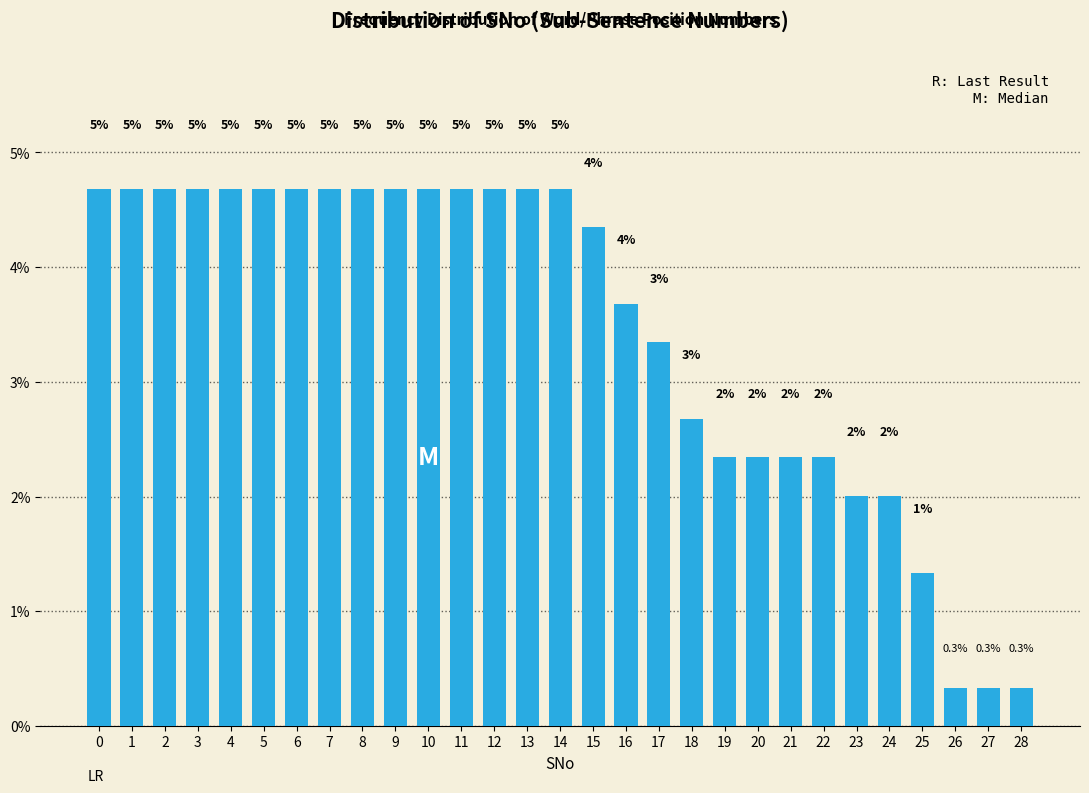

Does the chart contain any negative values?

No